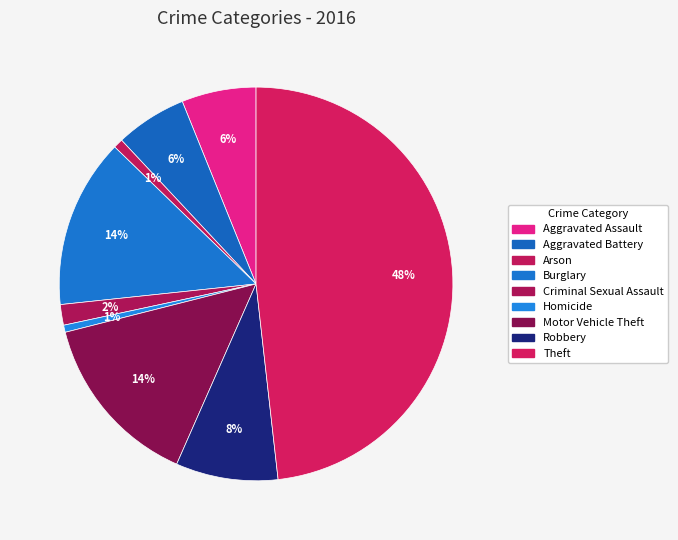

Is Motor Vehicle Theft the majority of the pie?

No